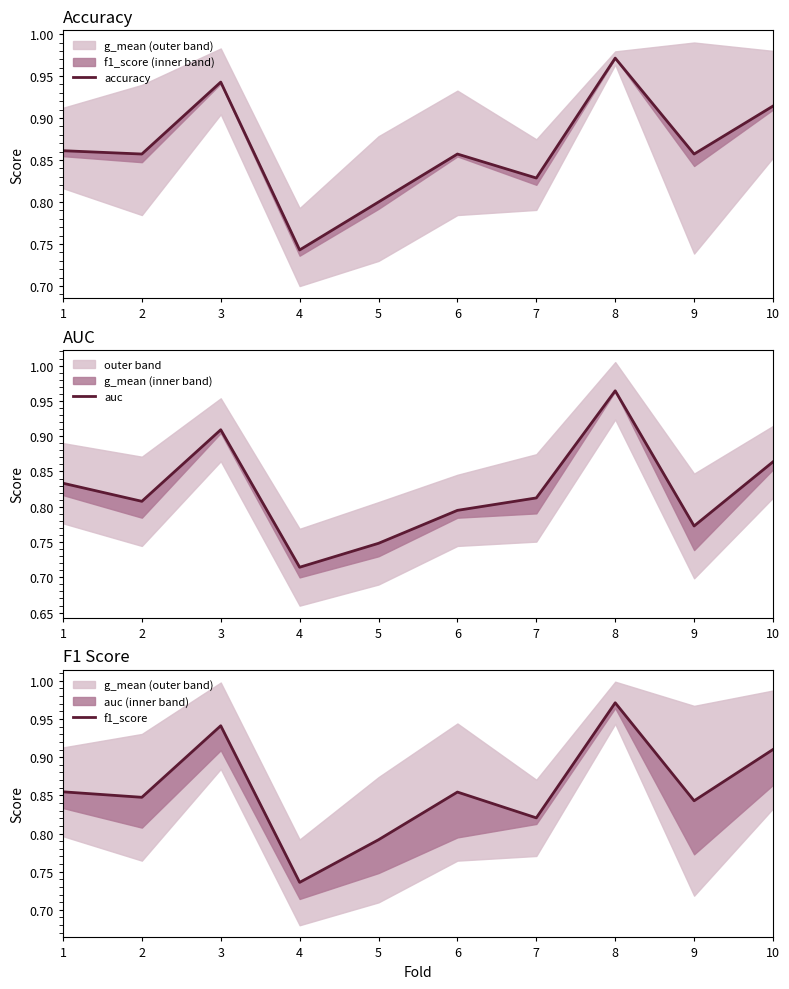

Rank the categories by f1_score value from highest to lowest.

8, 3, 10, 1, 6, 2, 9, 7, 5, 4